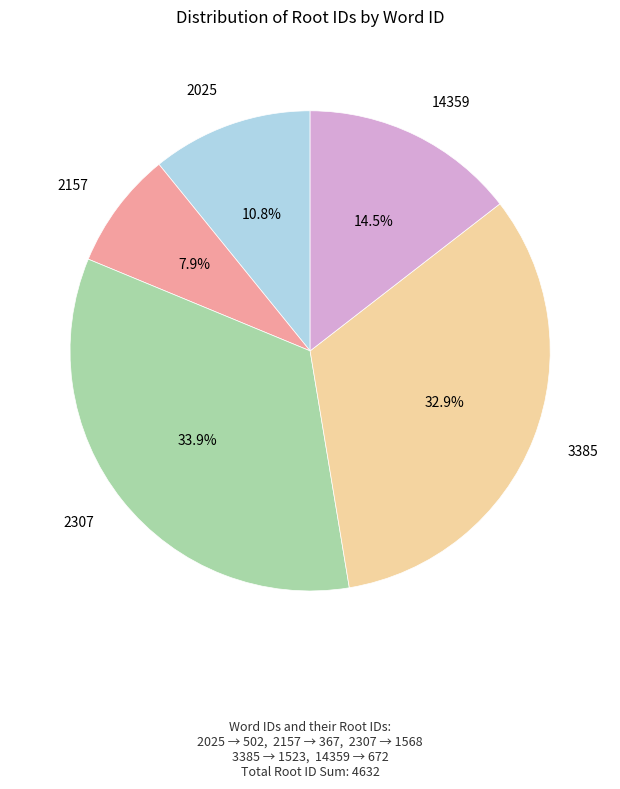

How many slices are in this pie chart?

5